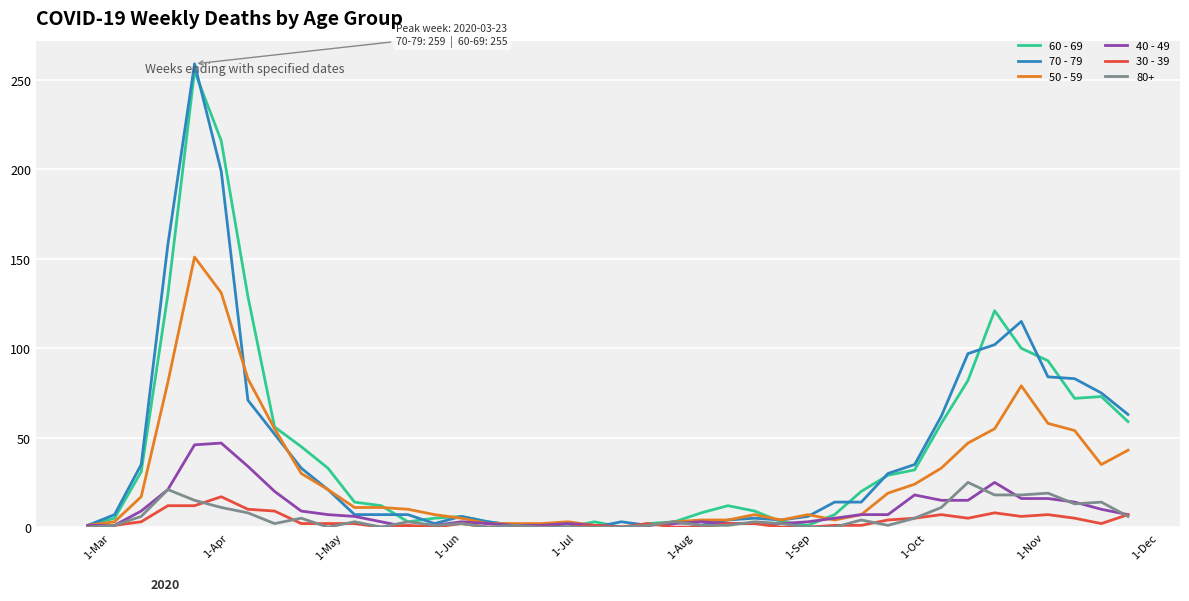

What is the greatest value displayed?

259